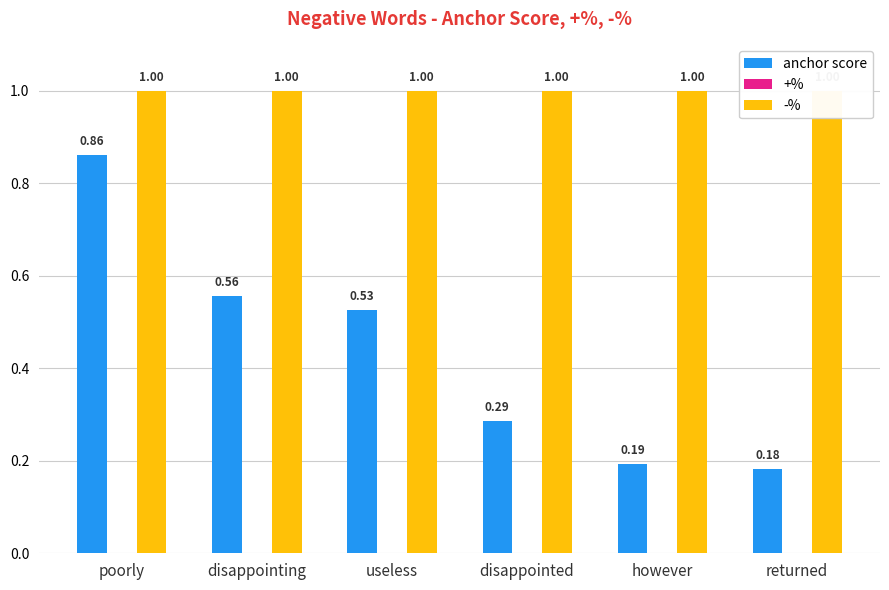

What is the label of the 4th bar from the left?

disappointed